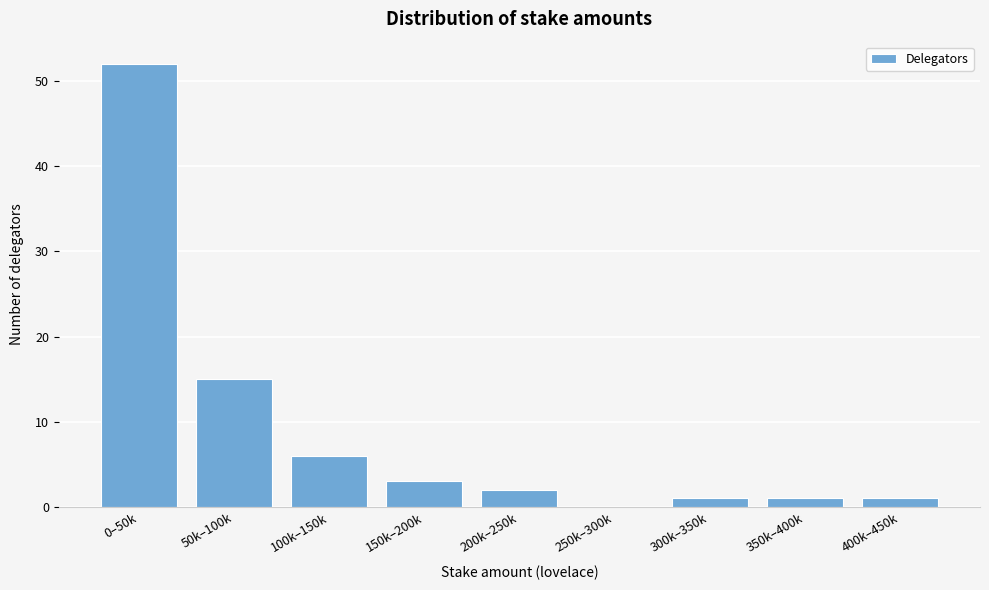

Reading left to right, what are all the values shown in this chart?

0–50k=52	50k–100k=15	100k–150k=6	150k–200k=3	200k–250k=2	250k–300k=0	300k–350k=1	350k–400k=1	400k–450k=1